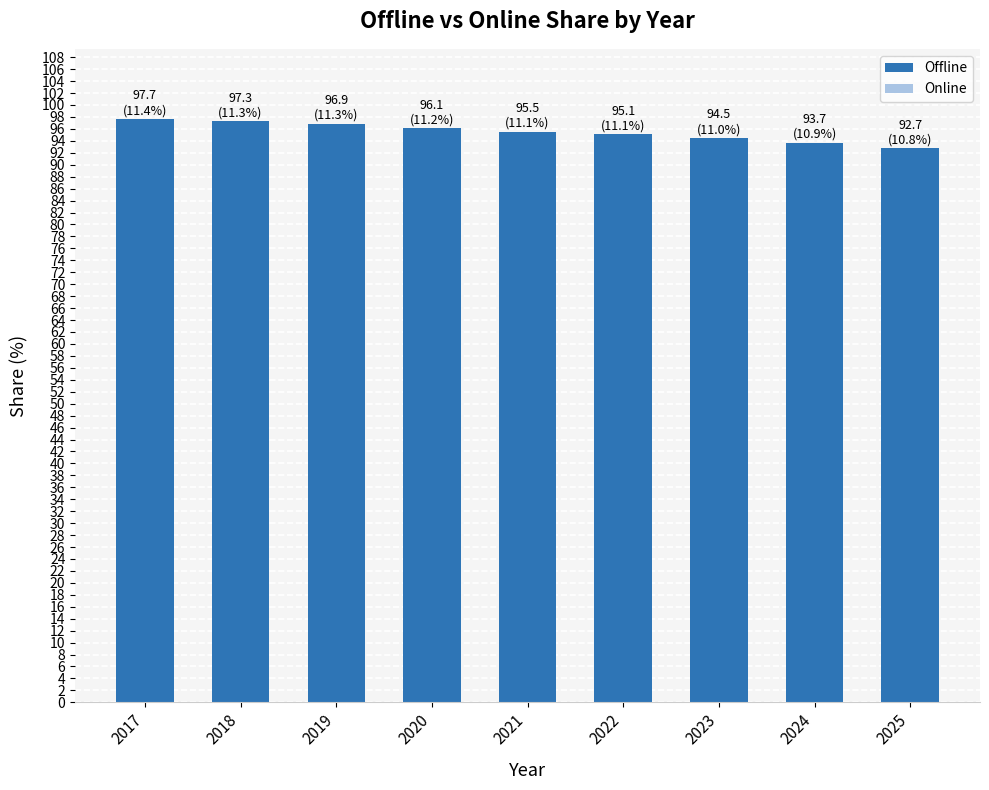

How many series are shown in this chart?

1